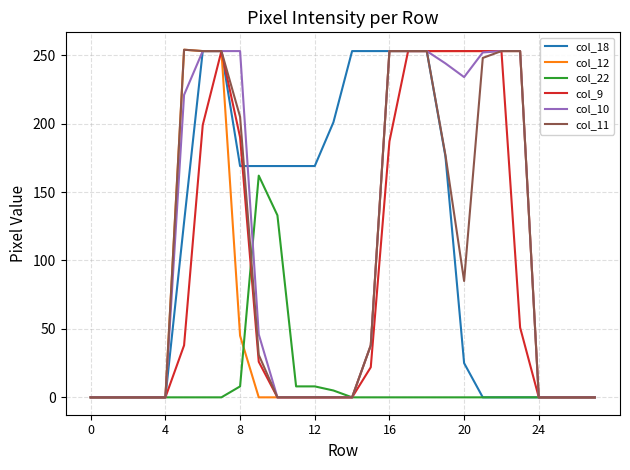

What is the maximum value shown in the chart?

254